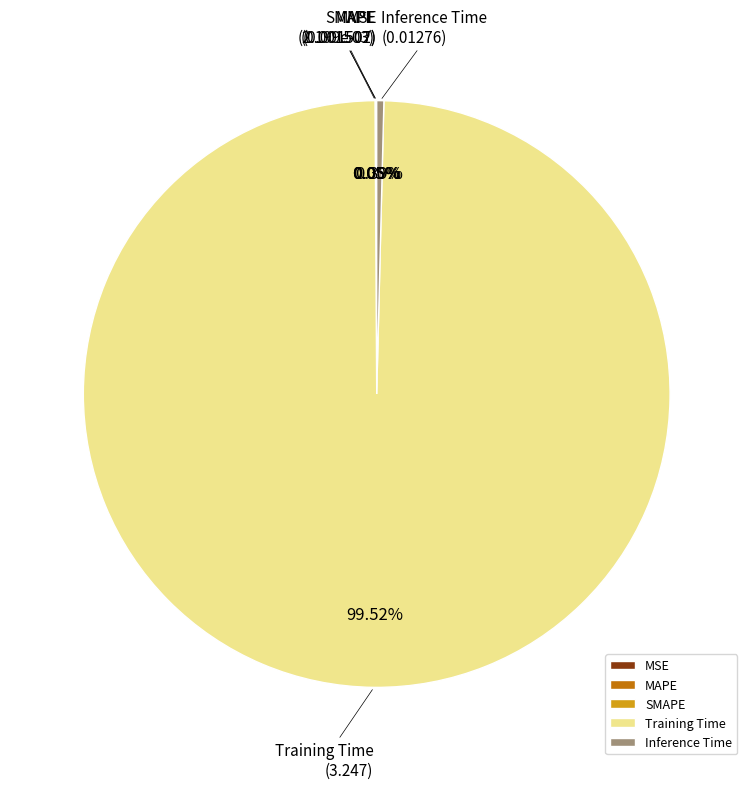

Do Training Time and Inference Time together represent more than half of the pie?

Yes